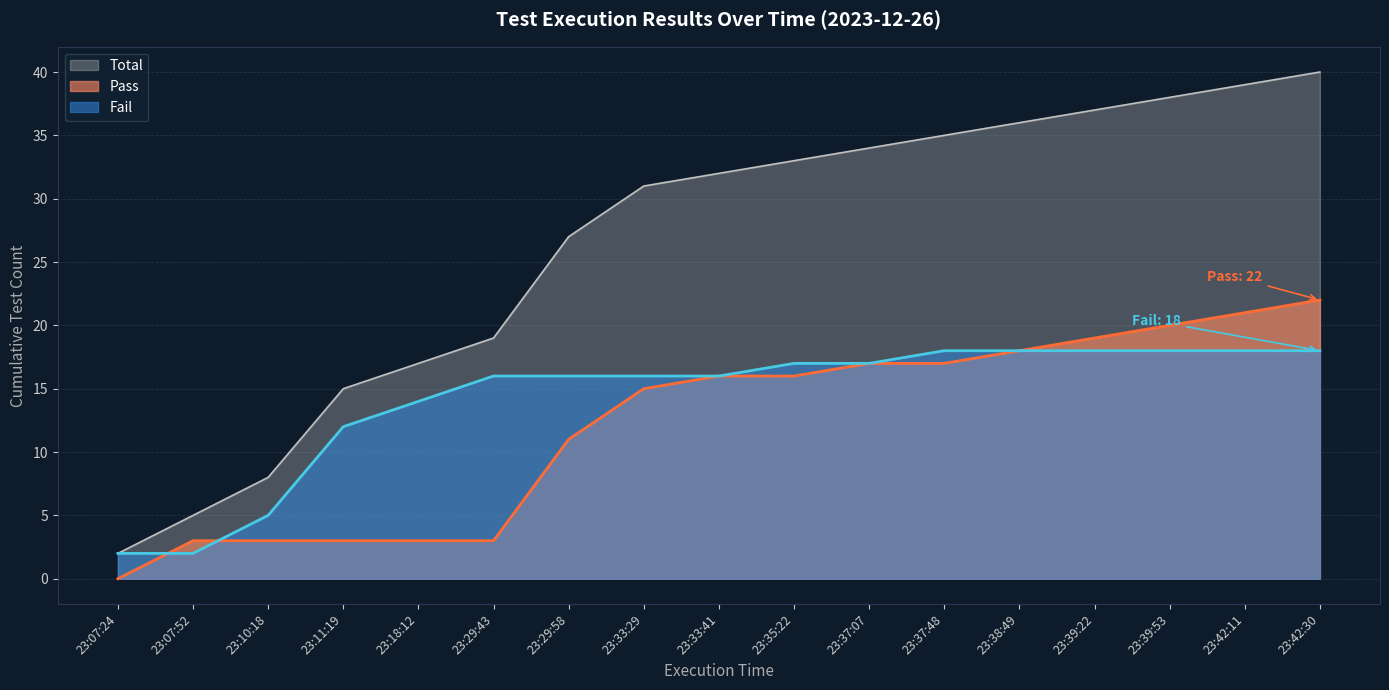

What are all the series names shown in the legend?

Total, Pass, Fail